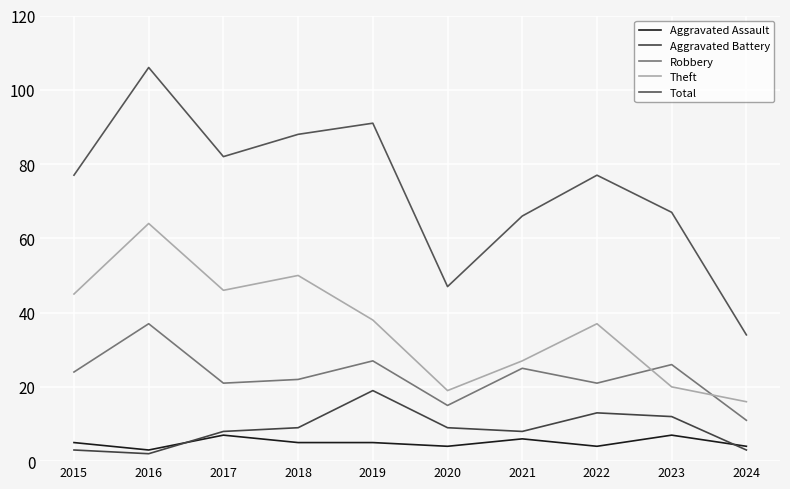

What is the smallest value displayed?

2